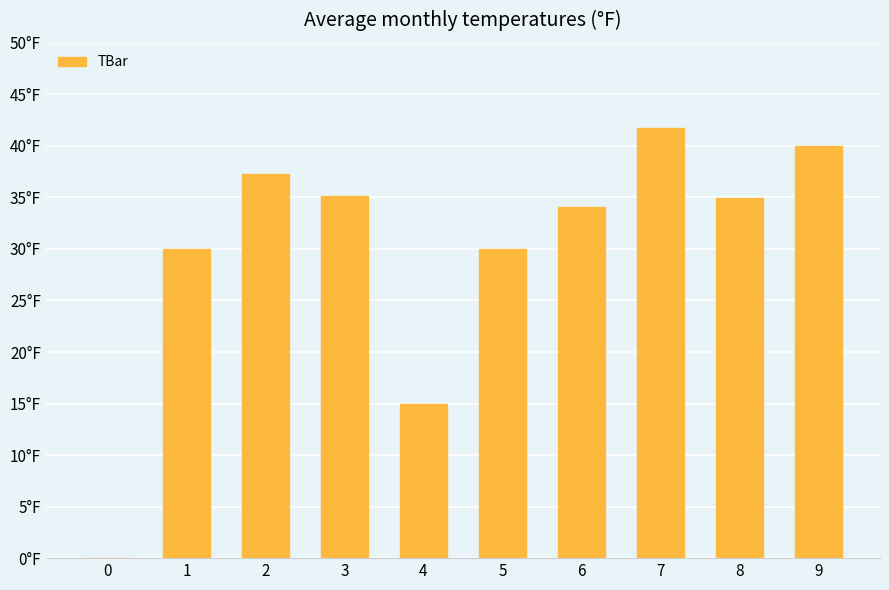

List the labels in order of value, largest first.

7, 9, 2, 3, 8, 6, 1, 5, 4, 0